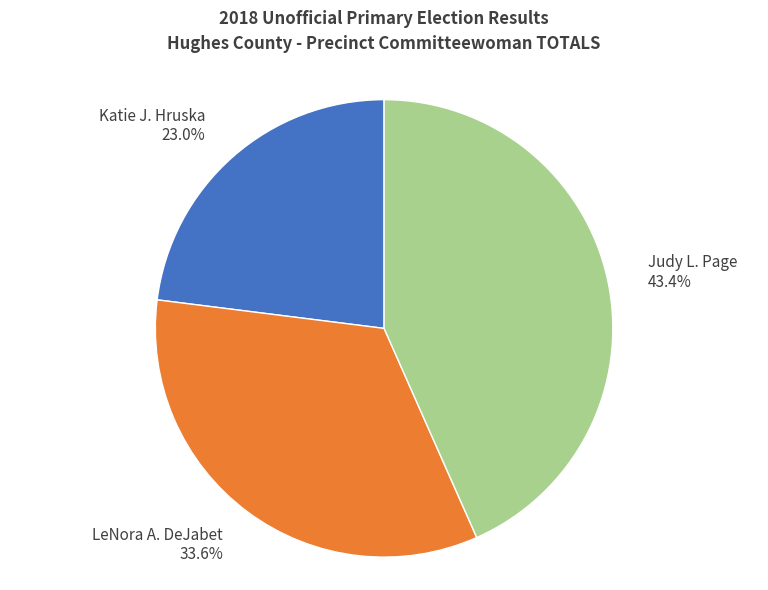

What is the smallest slice in the pie chart?

Katie J. Hruska